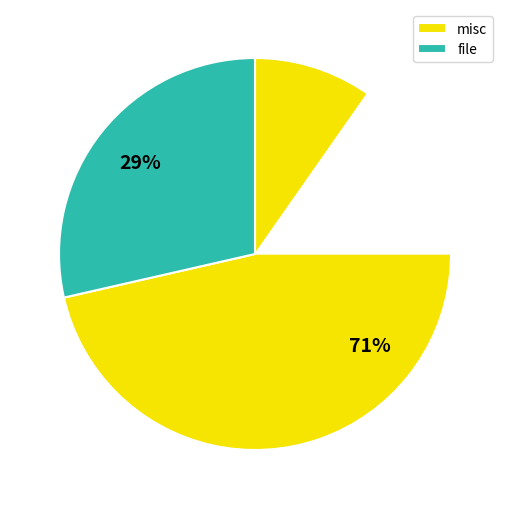

To the nearest percent, what is the average slice percentage?

50%